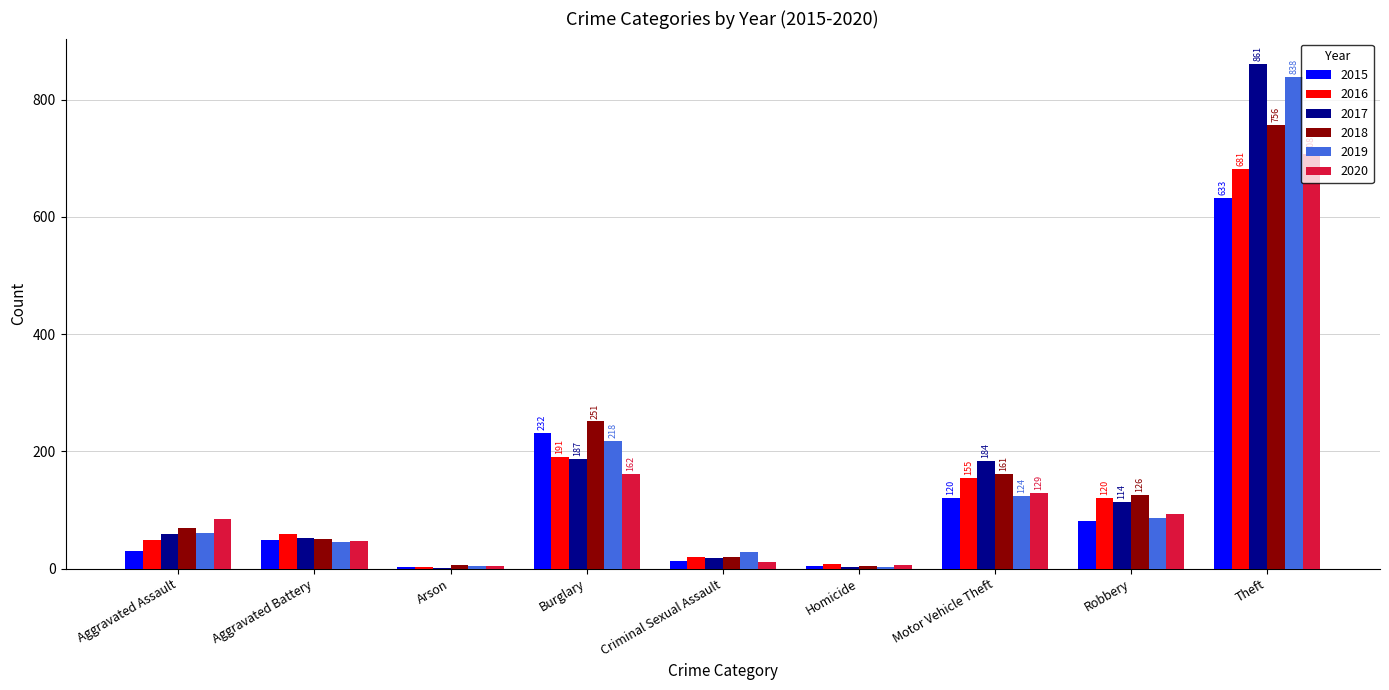

What is the sum of the 2015 values at Motor Vehicle Theft and Homicide?

124